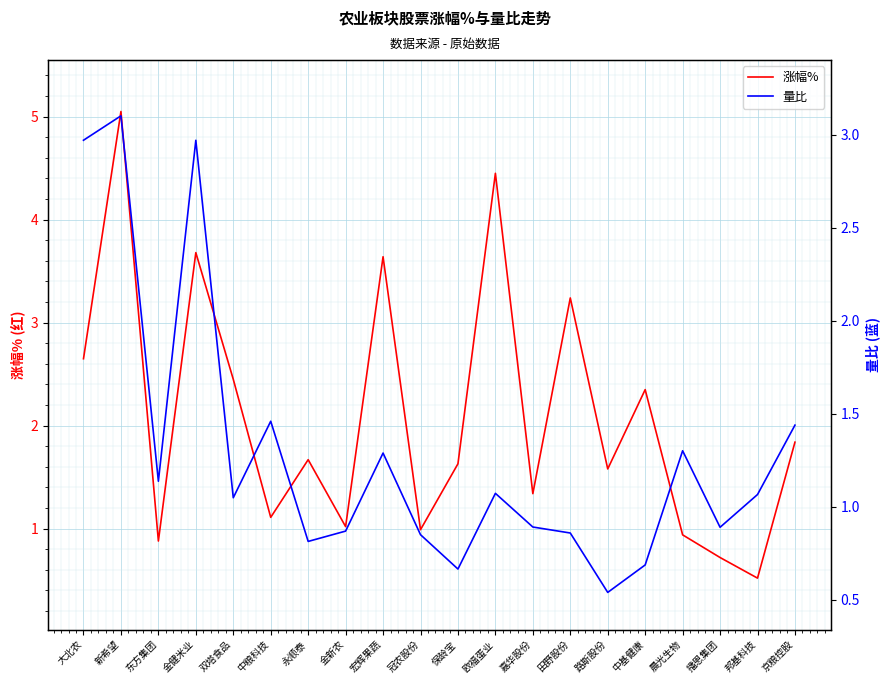

Where does the 涨幅% series first go above 1?

大北农